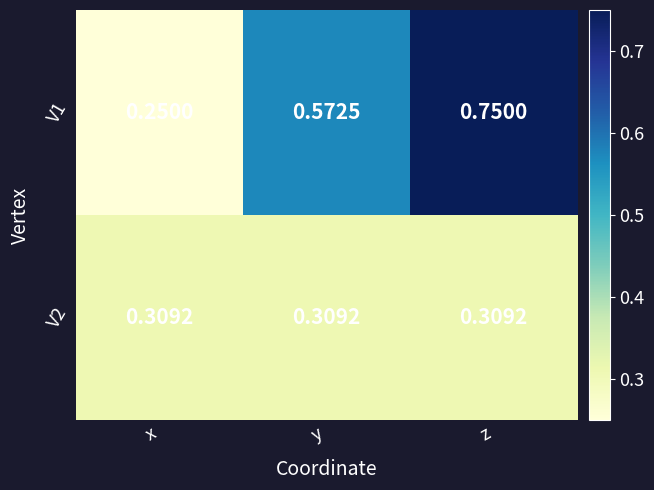

At which category does the chart reach its minimum across all series?

x